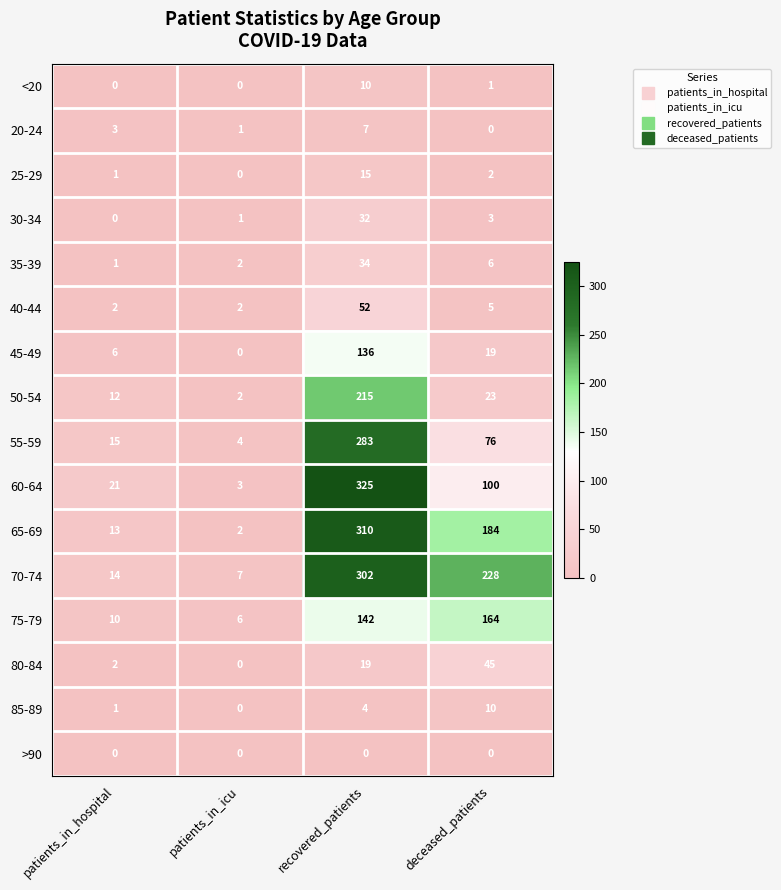

What is the difference between the 75-79 values at deceased_patients and patients_in_hospital?

154